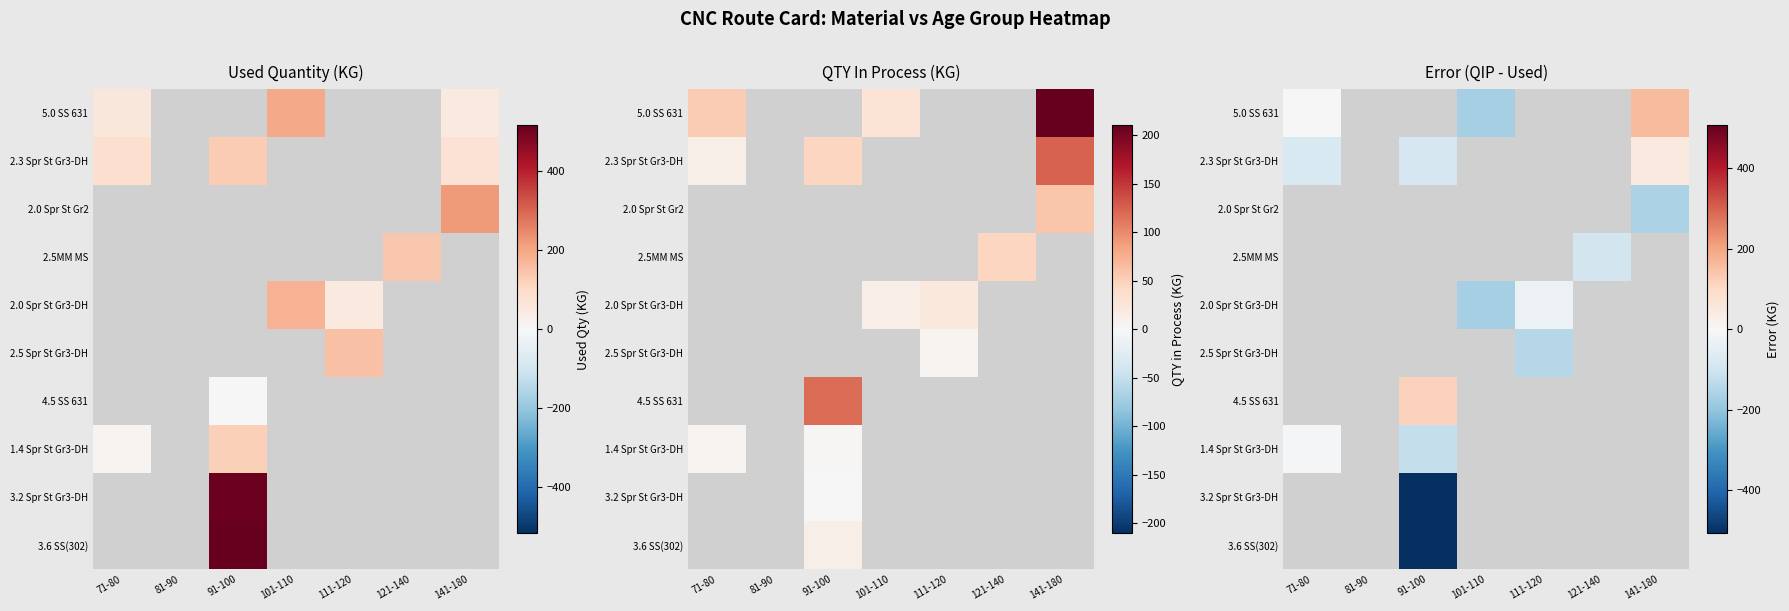

Is it true that 2.0 Spr St Gr2 equals -53.8 at 141-180?

False